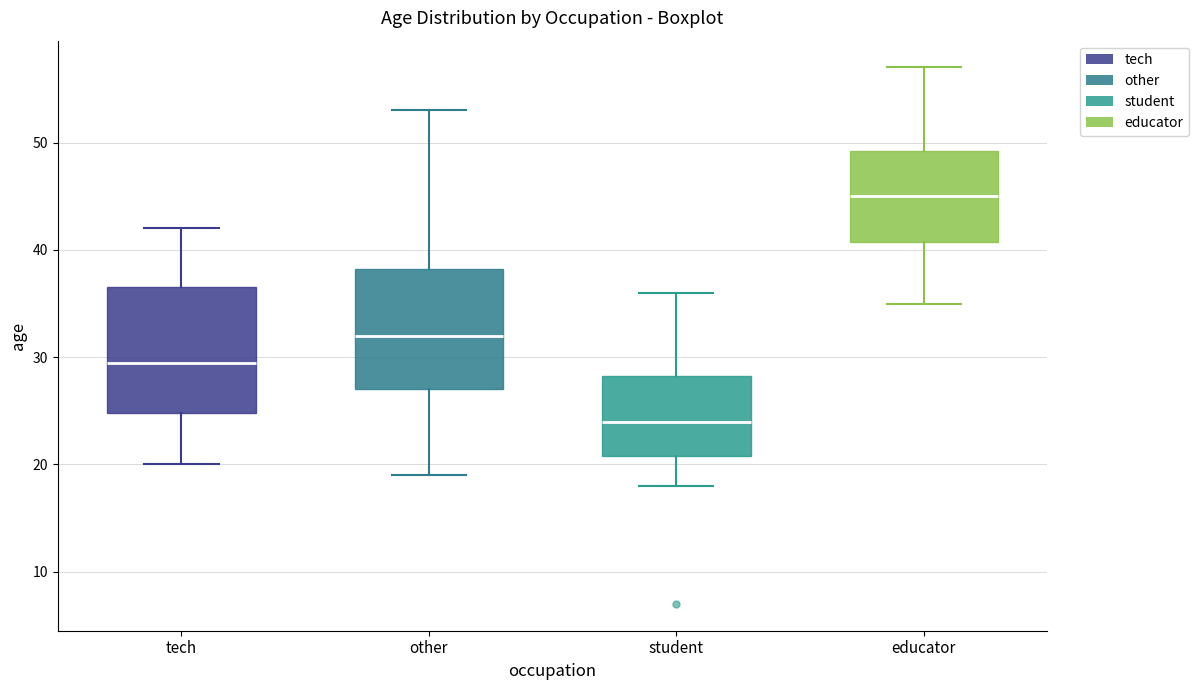

Which box has the lowest median line?

student